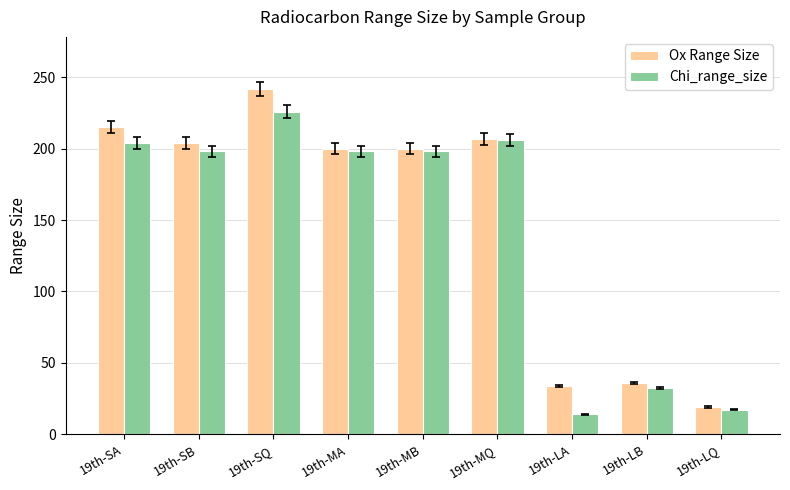

Which category has the highest value in the Chi_range_size series?

19th-SQ